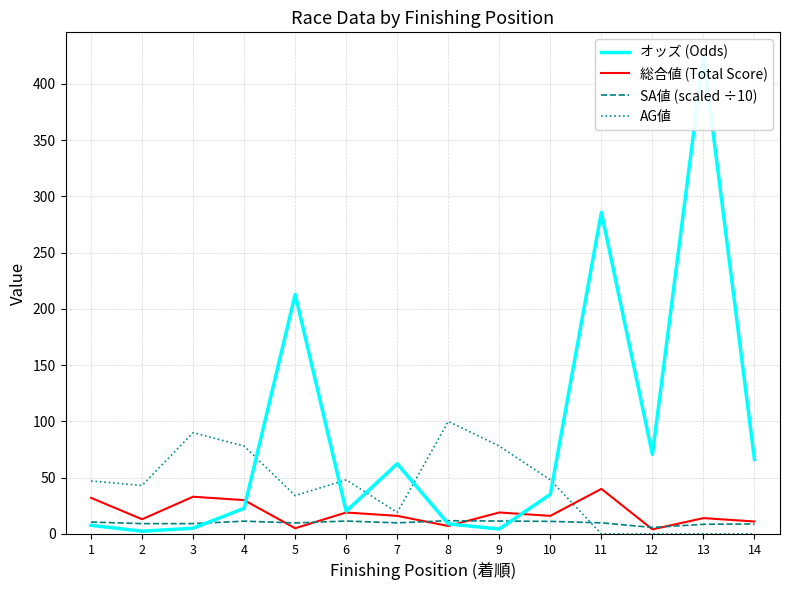

How many lines are shown in the chart?

4